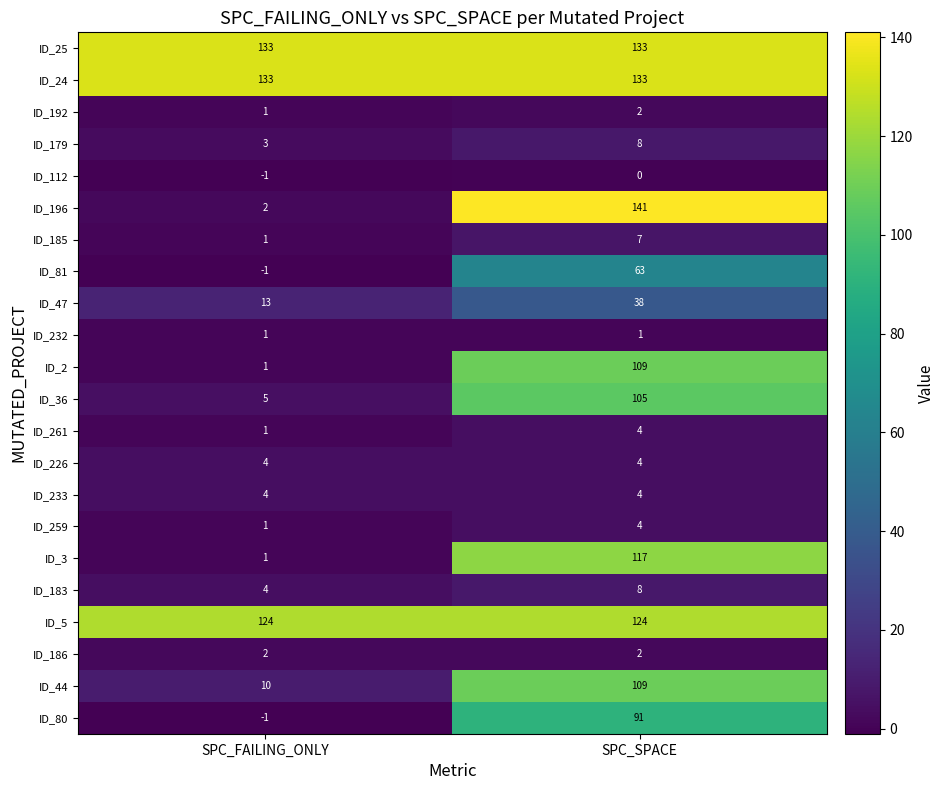

The value of ID_183 at SPC_SPACE is 8. True or false?

True